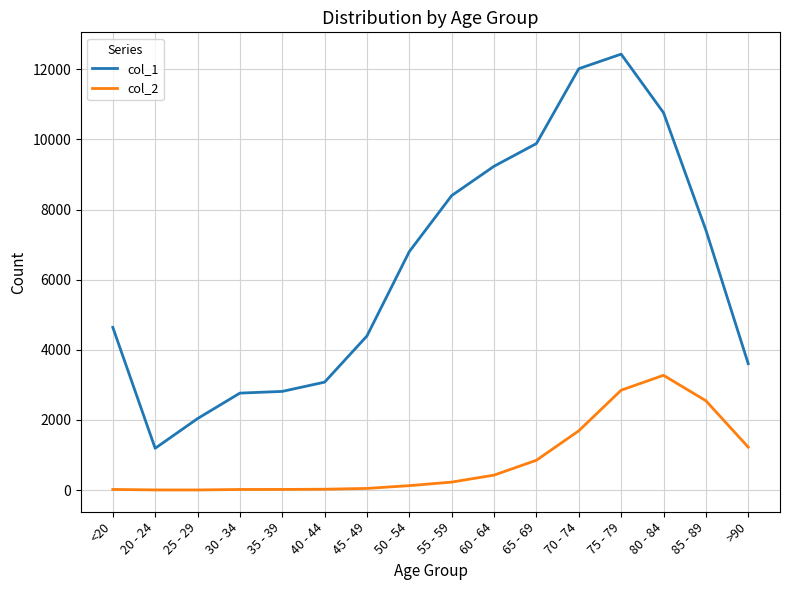

The value of col_1 at 45 - 49 is 2599. True or false?

False